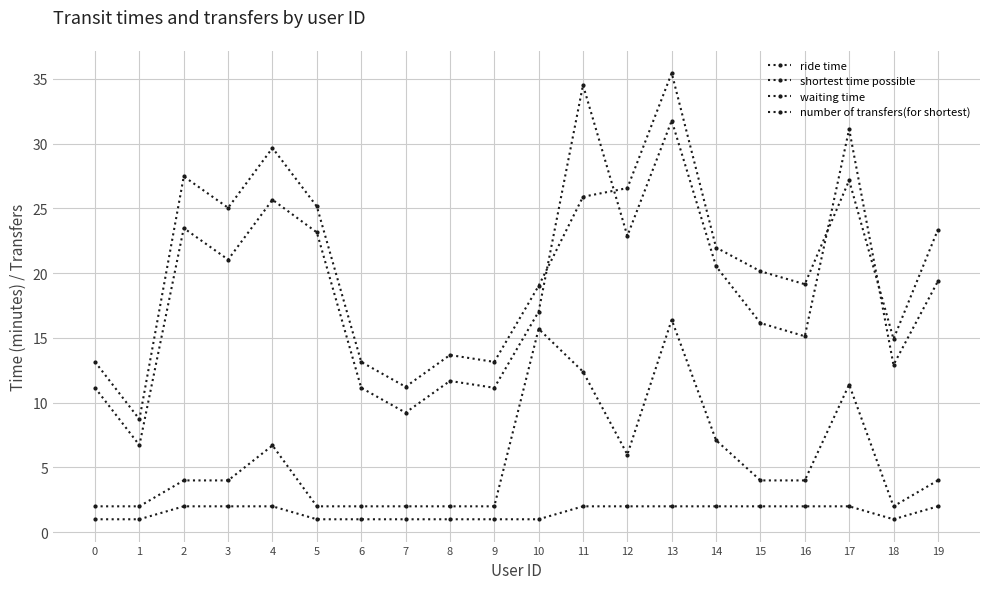

Reading left to right, transcribe all the data shown in this chart.

ride time: 0=11.2	1=6.7	2=23.5	3=21.1	4=25.7	5=23.1	6=11.2	7=9.2	8=11.7	9=11.2	10=17.0	11=34.5	12=22.9	13=31.8	14=20.5	15=16.1	16=15.1	17=31.1	18=12.9	19=19.4
shortest time possible: 0=13.2	1=8.7	2=27.5	3=25.1	4=29.7	5=25.1	6=13.2	7=11.2	8=13.7	9=13.2	10=19.0	11=25.9	12=26.6	13=35.5	14=22.0	15=20.1	16=19.1	17=27.2	18=14.9	19=23.4
waiting time: 0=2.0	1=2.0	2=4.0	3=4.0	4=6.7	5=2.0	6=2.0	7=2.0	8=2.0	9=2.0	10=15.7	11=12.4	12=6.0	13=16.4	14=7.1	15=4.0	16=4.0	17=11.4	18=2.0	19=4.0
number of transfers(for shortest): 0=1.0	1=1.0	2=2.0	3=2.0	4=2.0	5=1.0	6=1.0	7=1.0	8=1.0	9=1.0	10=1.0	11=2.0	12=2.0	13=2.0	14=2.0	15=2.0	16=2.0	17=2.0	18=1.0	19=2.0